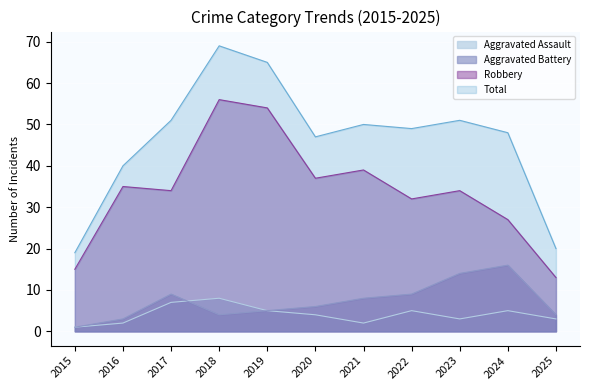

The value of Aggravated Battery at 2020 is 10. True or false?

False